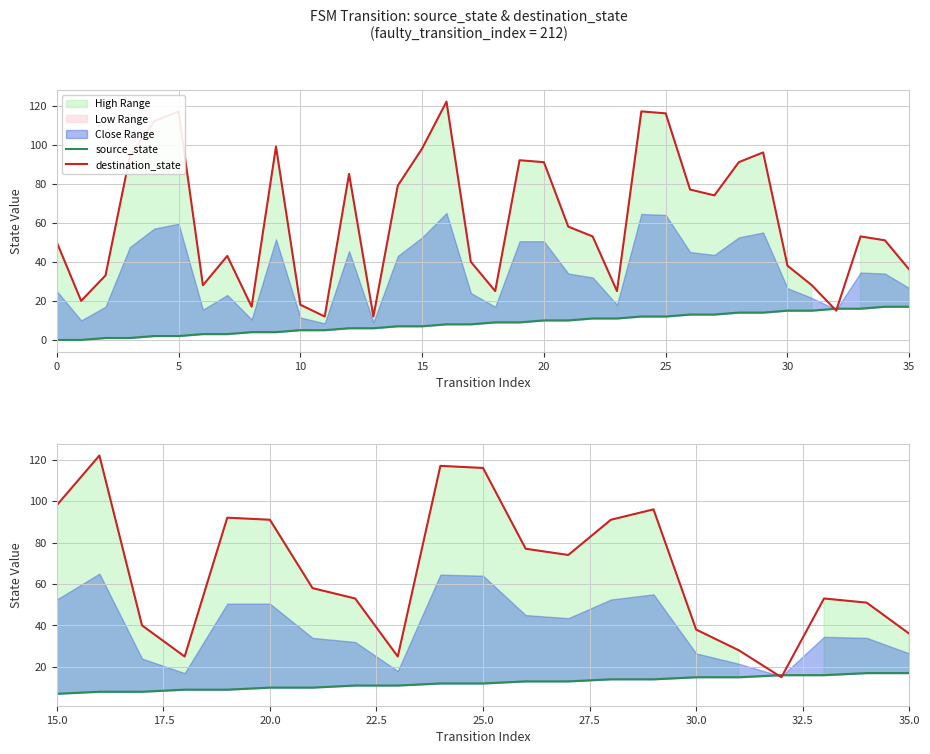

How many times do source_state and destination_state cross each other?

2